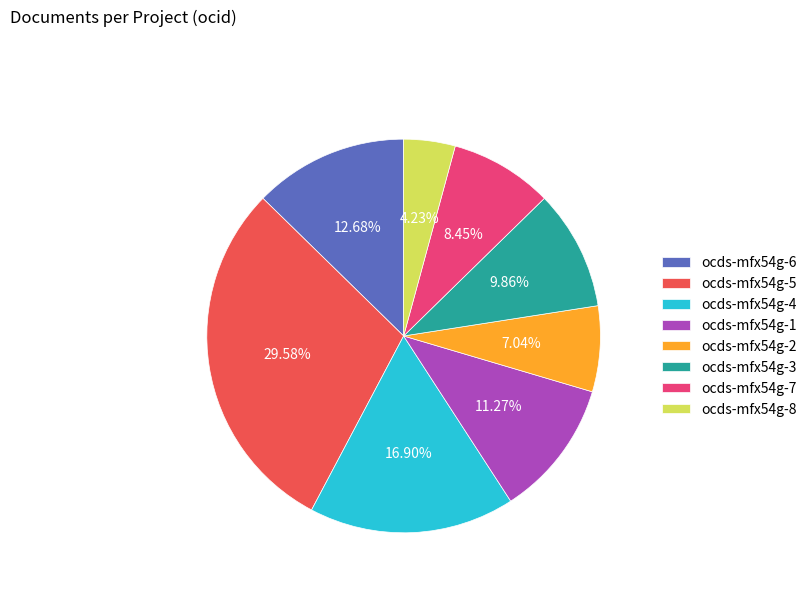

Which category has the biggest portion of the pie?

ocds-mfx54g-5